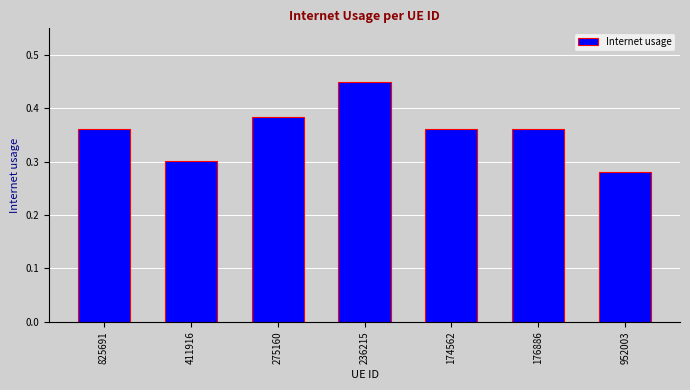

Which category has the highest value across all series?

236215